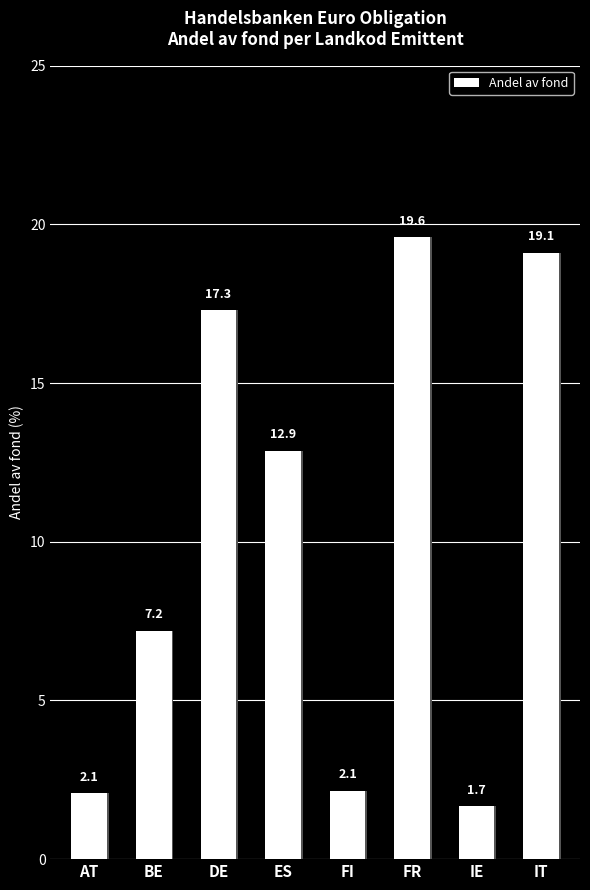

What is the smallest value displayed?

1.7